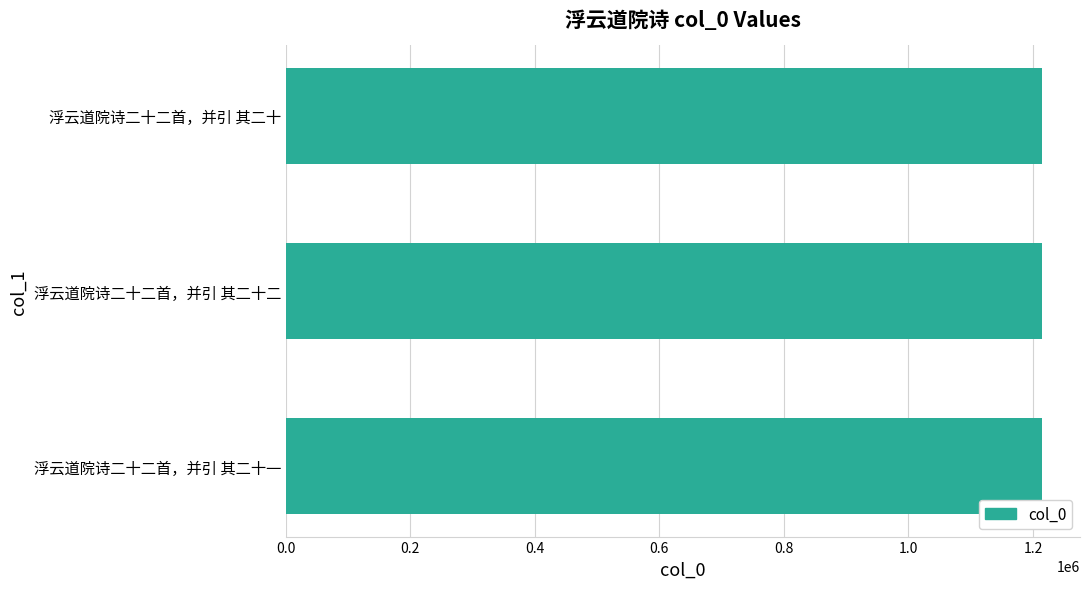

What is the smallest value displayed?

1214801